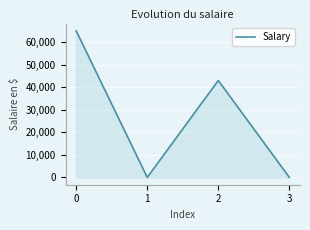

What is the difference between the maximum and second lowest values?

65000